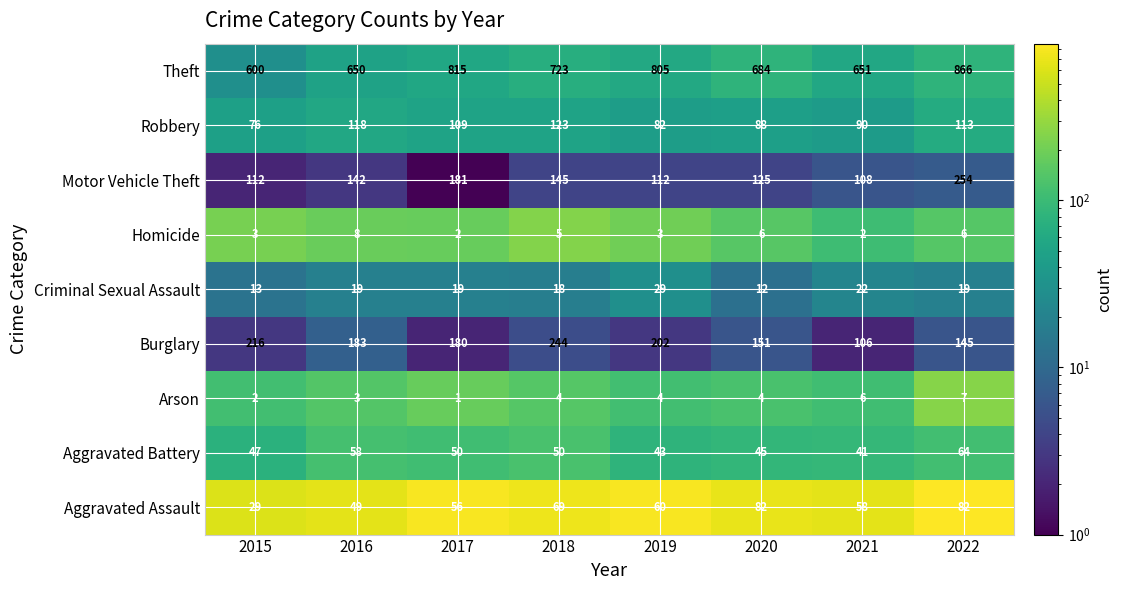

Which series has the widest spread of values?

Theft